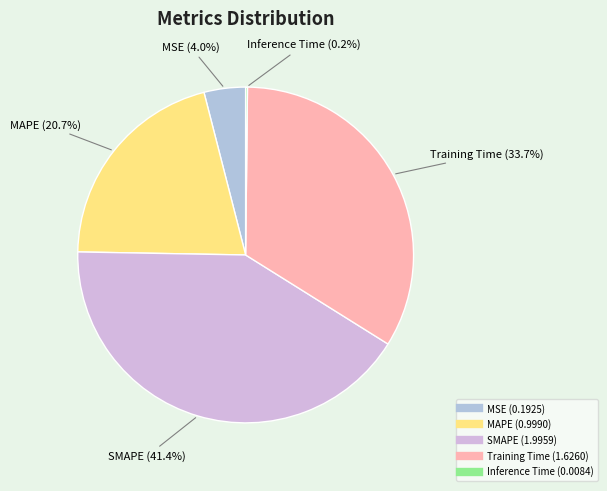

Which category has the biggest portion of the pie?

SMAPE